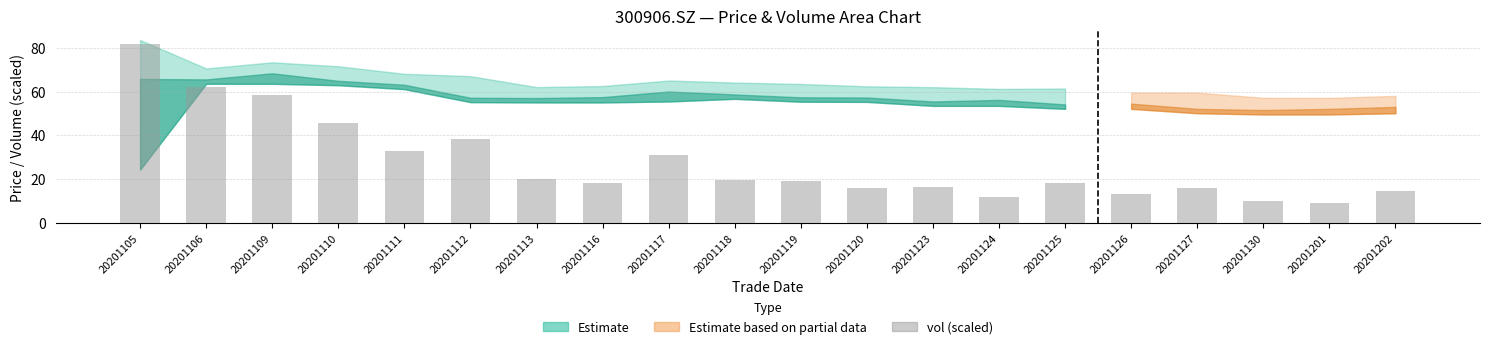

Is it true that the value at 20201112 is 61.7?

False